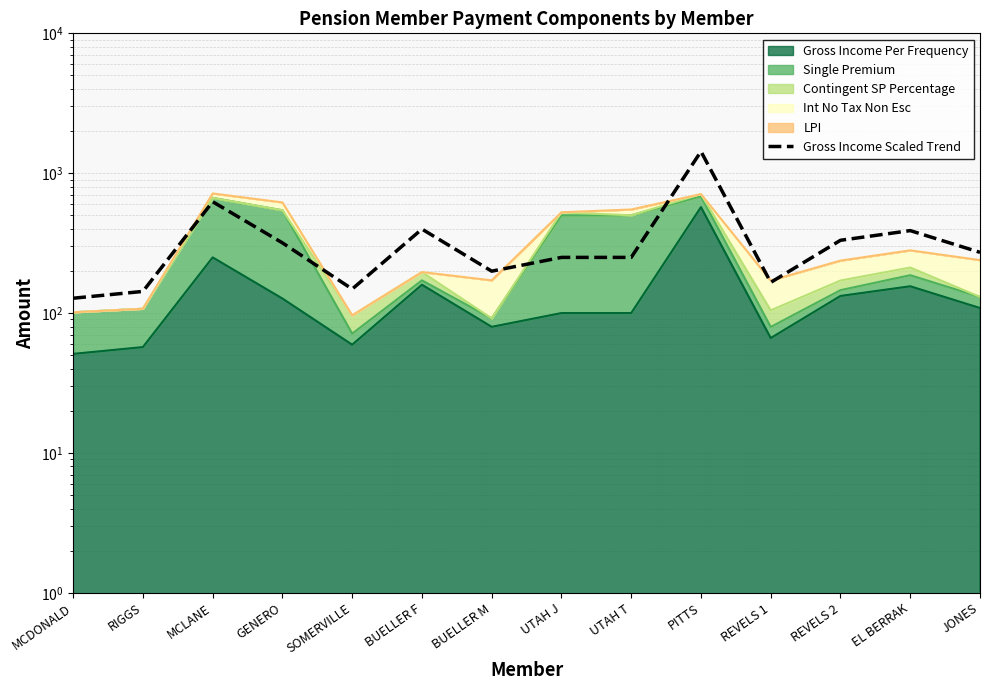

What is the difference between the maximum and minimum values?

1302.6